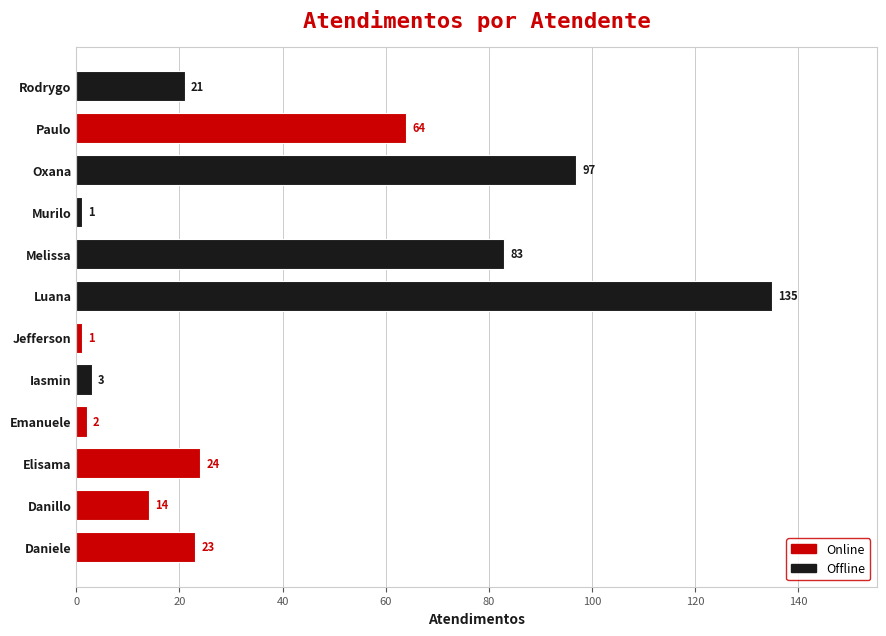

Does the chart contain stacked bars?

No